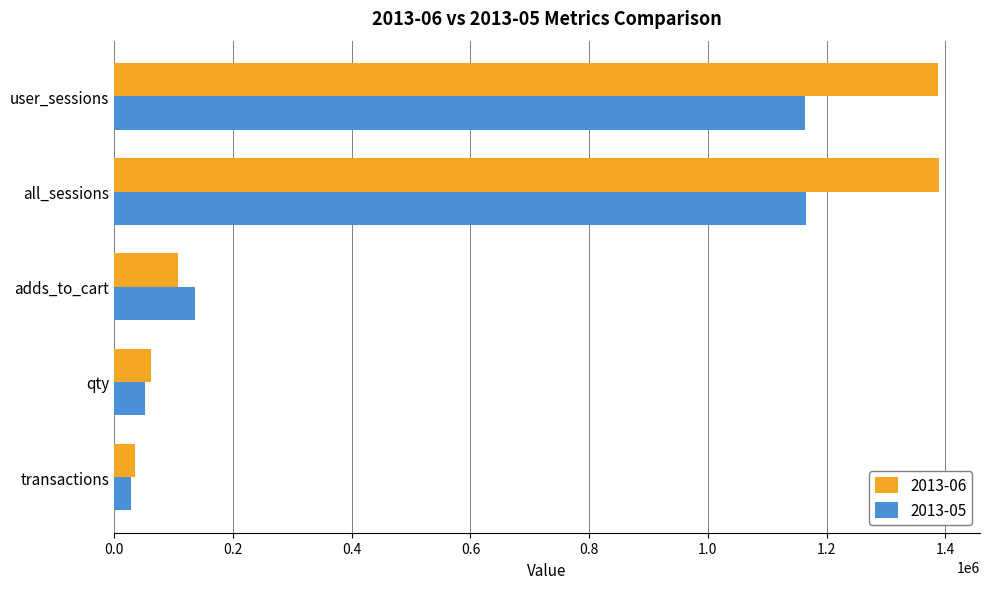

Rank the series by their maximum value, from highest to lowest.

2013-06, 2013-05